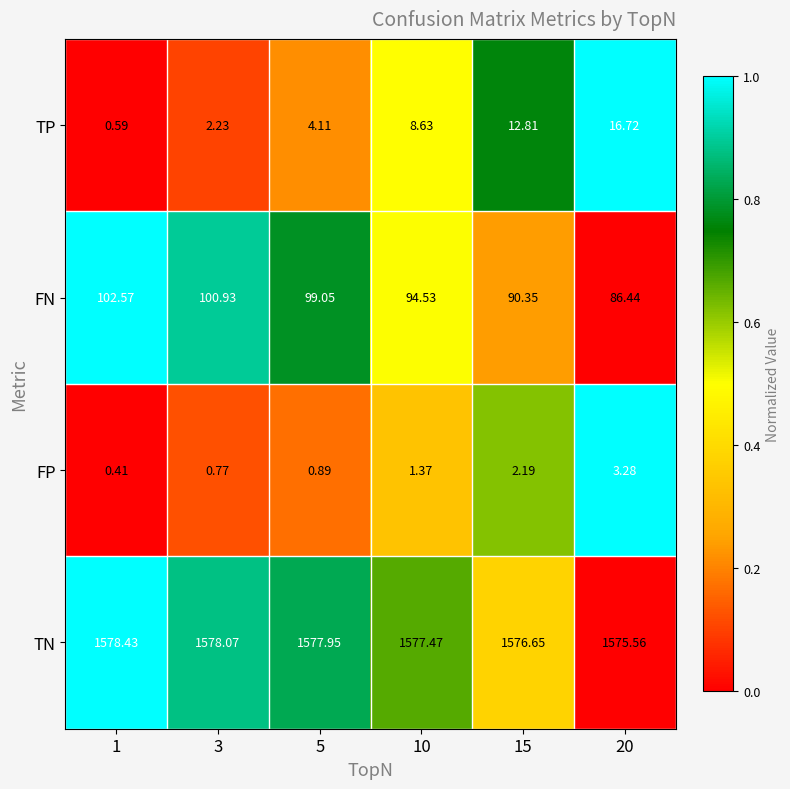

List the series in order of their peak value, lowest first.

FP, TP, FN, TN